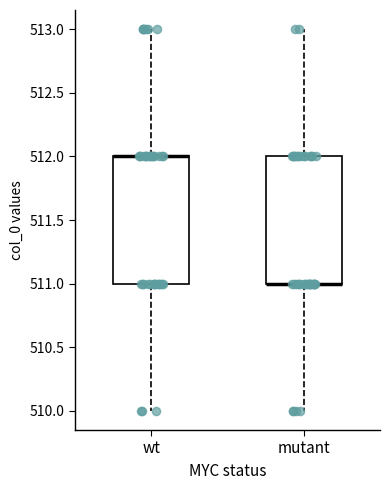

Where does the upper whisker of the box for wt end on the y-axis? The values are not printed on the chart, so give them approximately, as read against the axis.

513